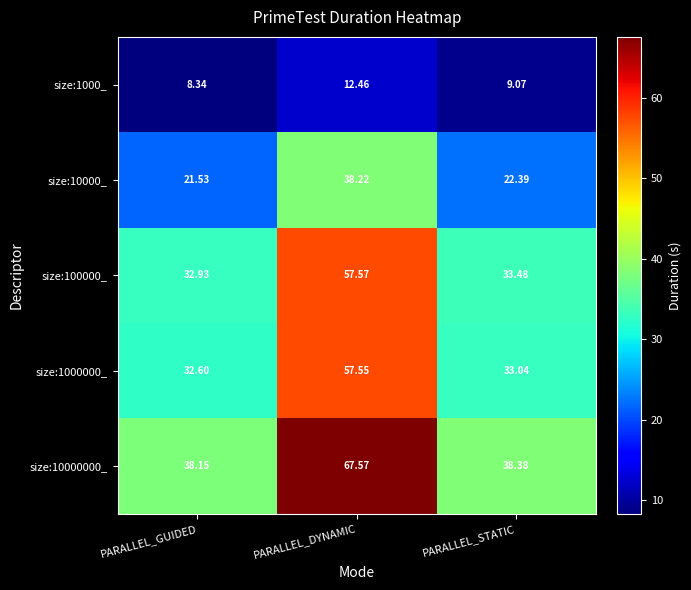

Which series changed the most between PARALLEL_GUIDED and PARALLEL_DYNAMIC?

size:10000000_